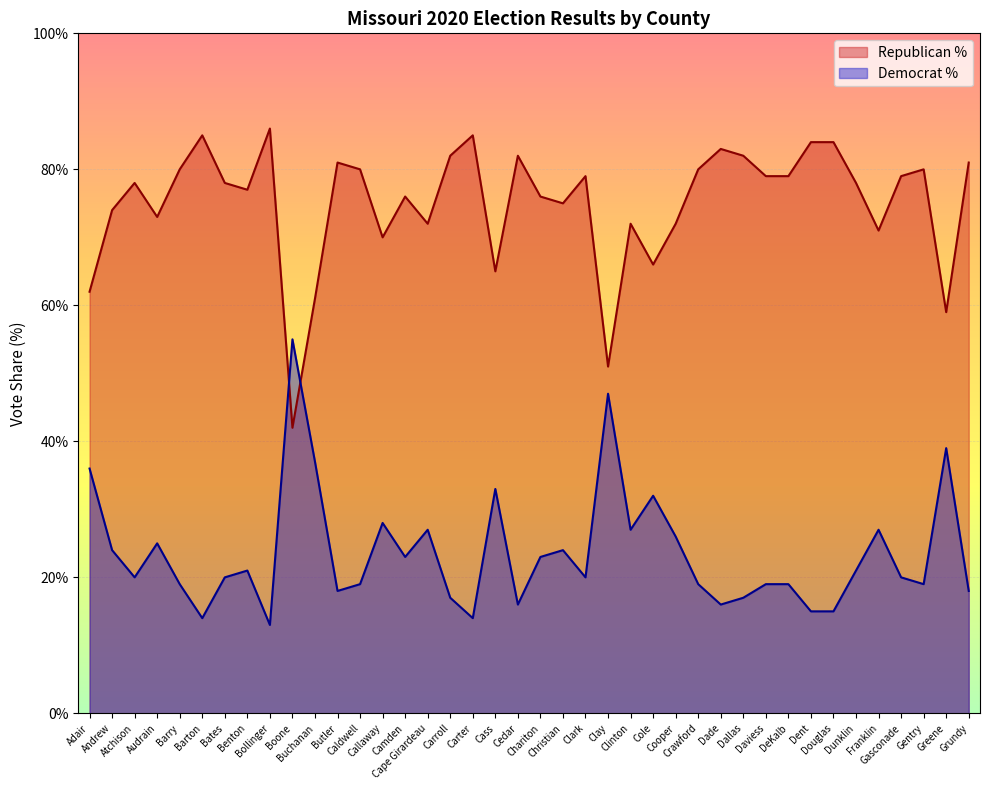

What value does the Republican % series have at Barry, to the nearest 5?

80